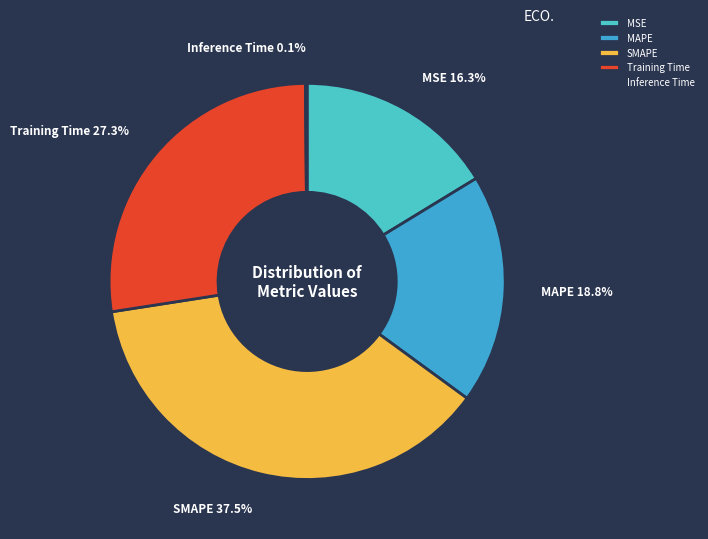

To the nearest percent, what is the difference between the MAPE and MSE slice percentages?

2%